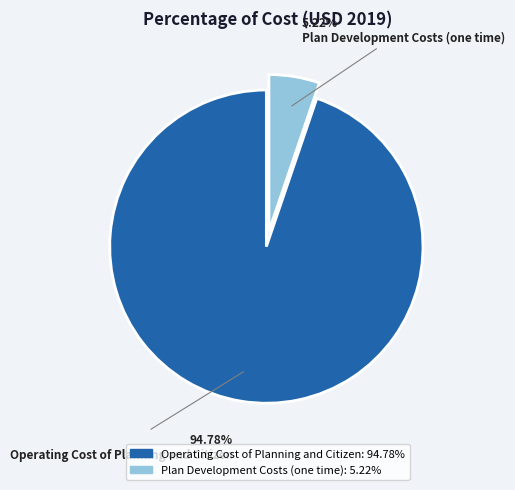

Does Operating Cost of Planning and Citizen account for over 50% of the chart?

Yes